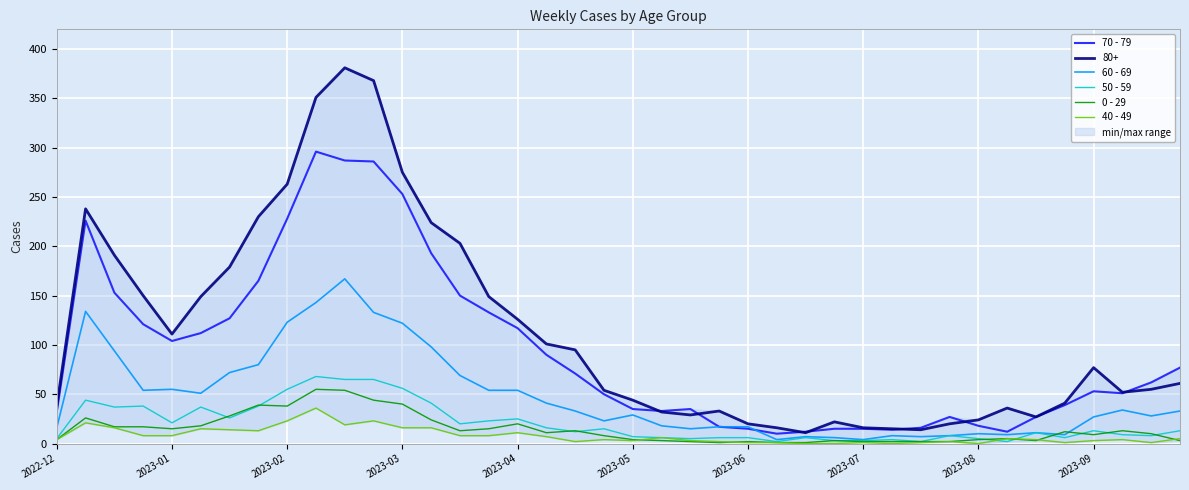

True or false: 80+ and 40 - 49 cross at least once.

False